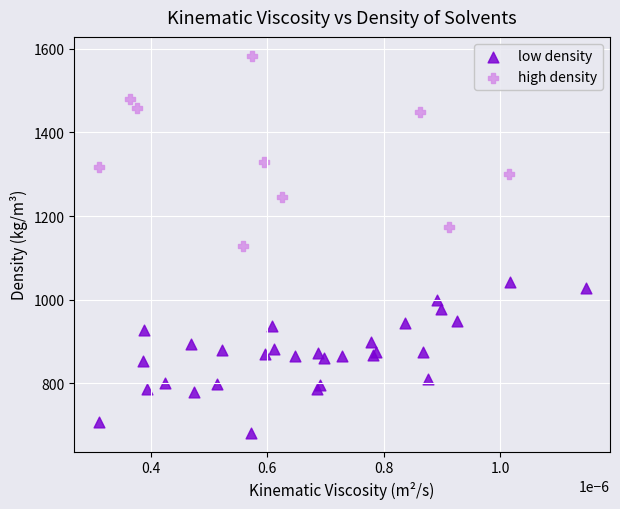

Which series contains the lowest Y value?

low density